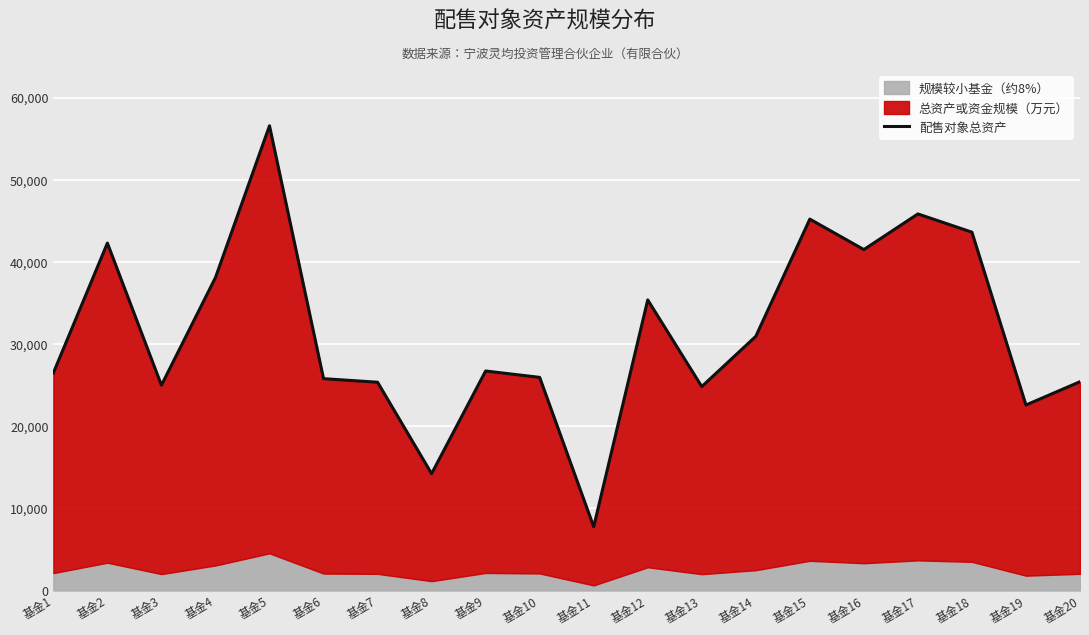

How many points are lower than both their immediate neighbors (excluding endpoints)?

6